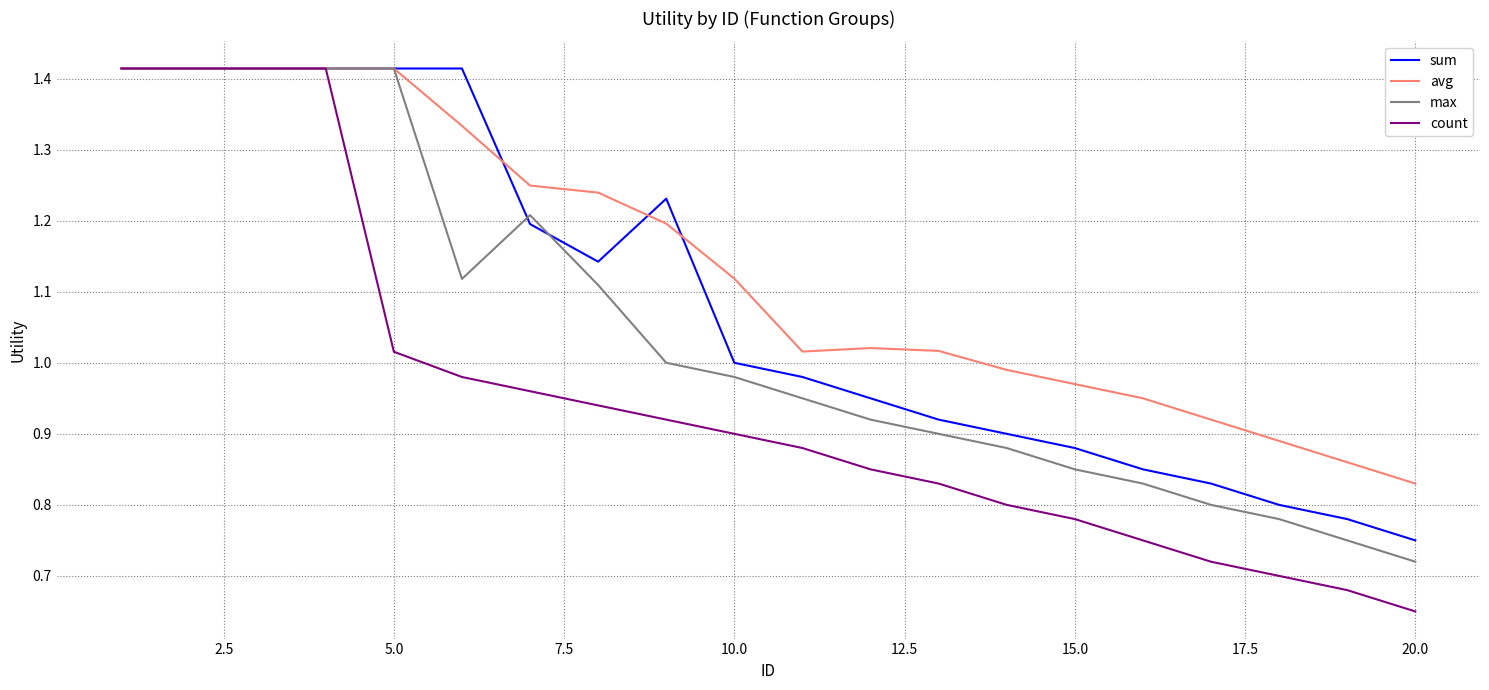

Which series has the largest total across all categories?

avg